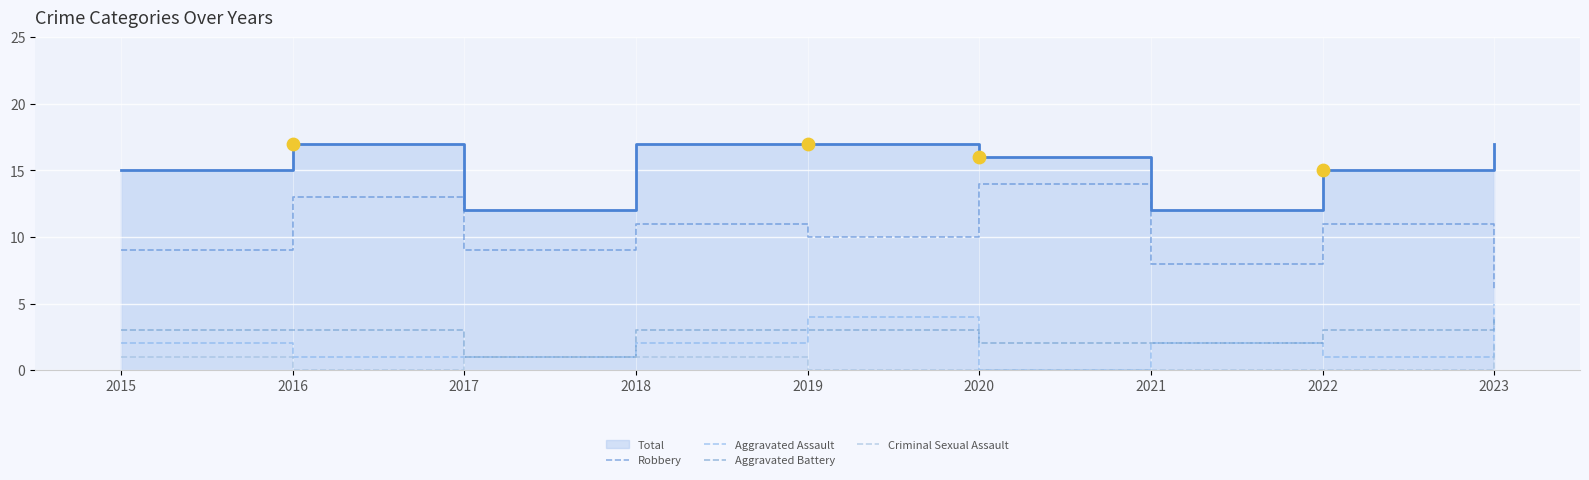

Which series has the largest total across all categories?

Robbery